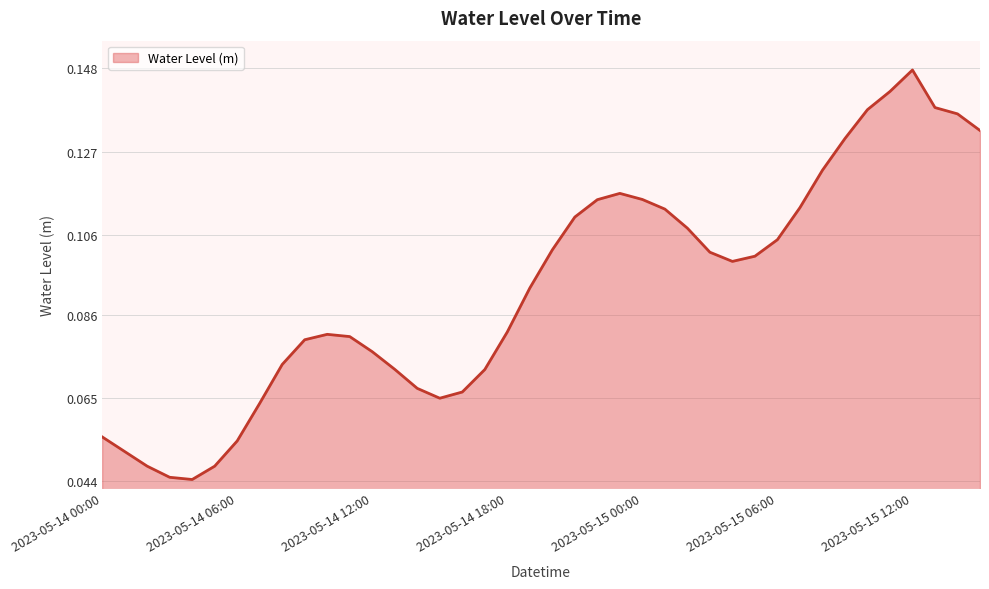

Rank the categories by value from highest to lowest.

2023-05-15 12:00, 2023-05-15 11:00, 2023-05-15 13:00, 2023-05-15 10:00, 2023-05-15 14:00, 2023-05-15 15:00, 2023-05-15 09:00, 2023-05-15 08:00, 2023-05-14 23:00, 2023-05-15 00:00, 2023-05-14 22:00, 2023-05-15 07:00, 2023-05-15 01:00, 2023-05-14 21:00, 2023-05-15 02:00, 2023-05-15 06:00, 2023-05-14 20:00, 2023-05-15 03:00, 2023-05-15 05:00, 2023-05-15 04:00, 2023-05-14 19:00, 2023-05-14 18:00, 2023-05-14 10:00, 2023-05-14 11:00, 2023-05-14 09:00, 2023-05-14 12:00, 2023-05-14 08:00, 2023-05-14 13:00, 2023-05-14 17:00, 2023-05-14 14:00, 2023-05-14 16:00, 2023-05-14 15:00, 2023-05-14 07:00, 2023-05-14 00:00, 2023-05-14 06:00, 2023-05-14 01:00, 2023-05-14 02:00, 2023-05-14 05:00, 2023-05-14 03:00, 2023-05-14 04:00